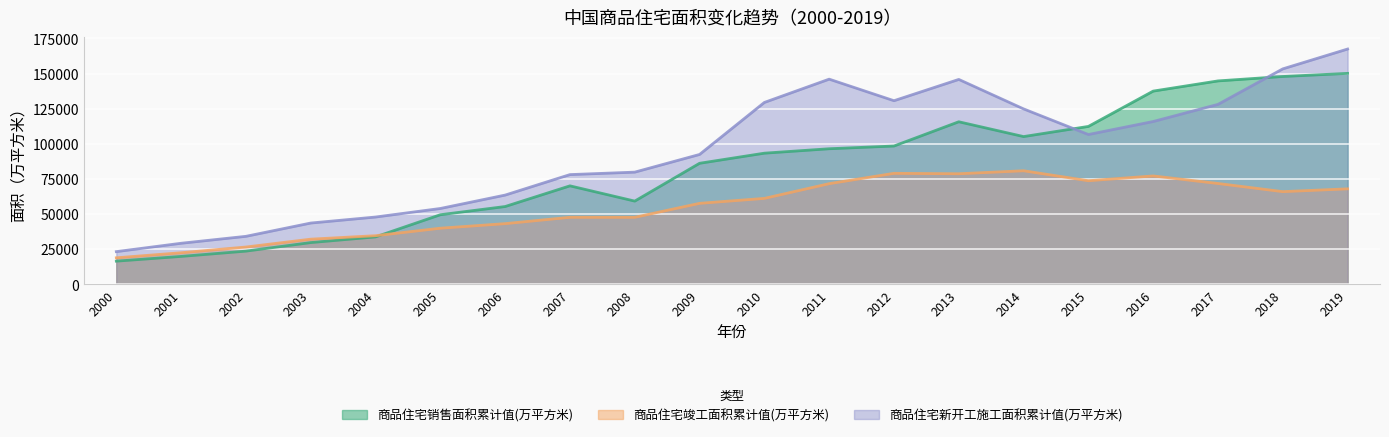

True or false: 商品住宅竣工面积累计值(万平方米) has a value of 41950.1 at 2003.

False